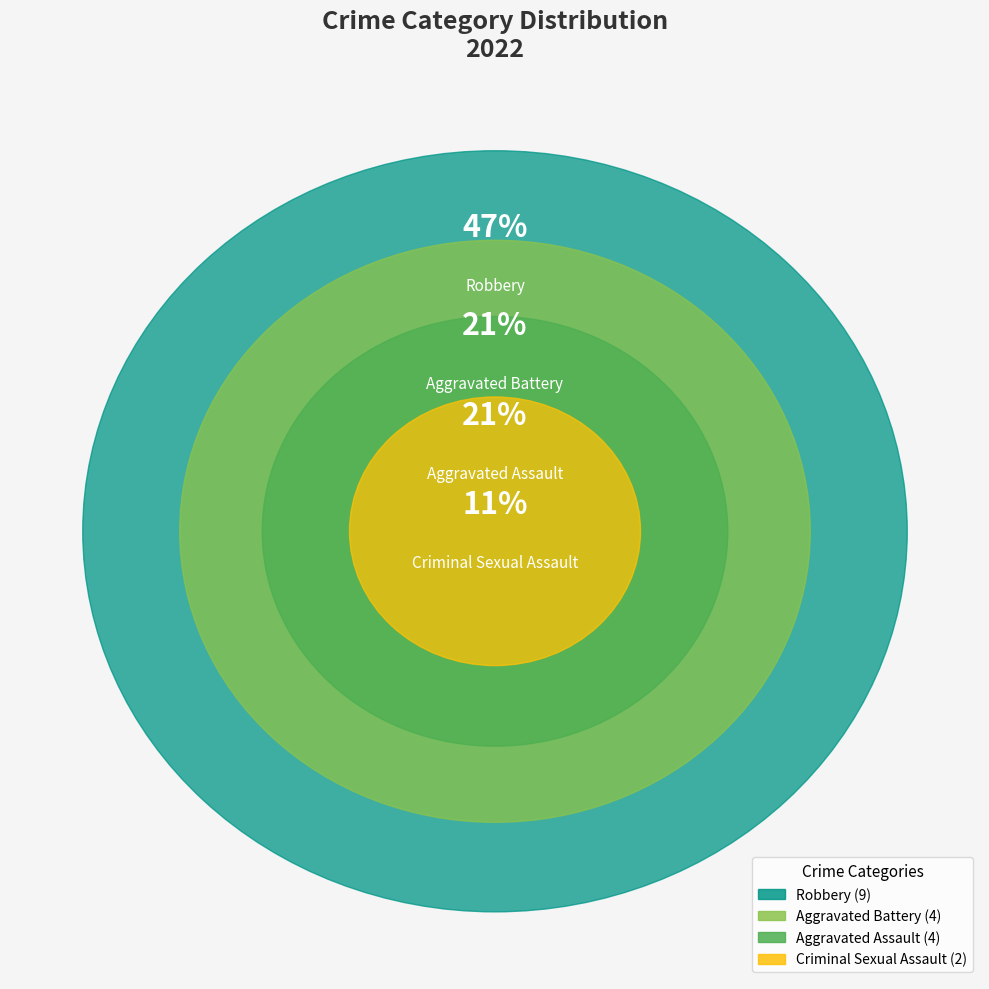

Which slice is the largest?

Robbery